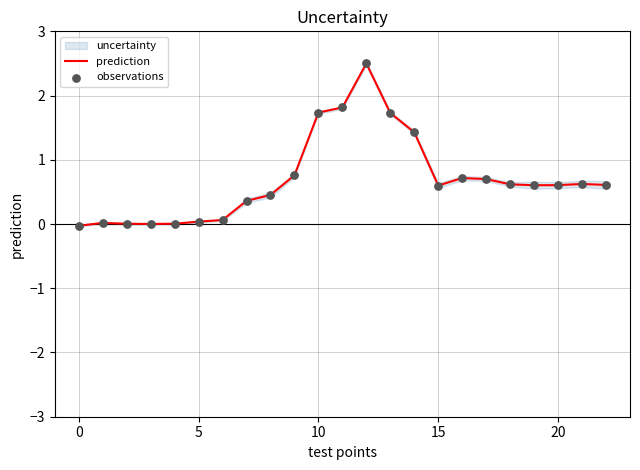

Which series has the largest Y range (max minus min)?

prediction